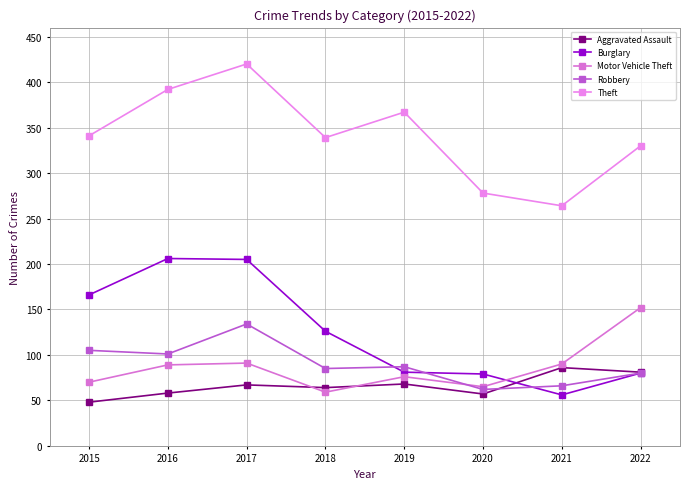

Count the number of categories in the chart.

8